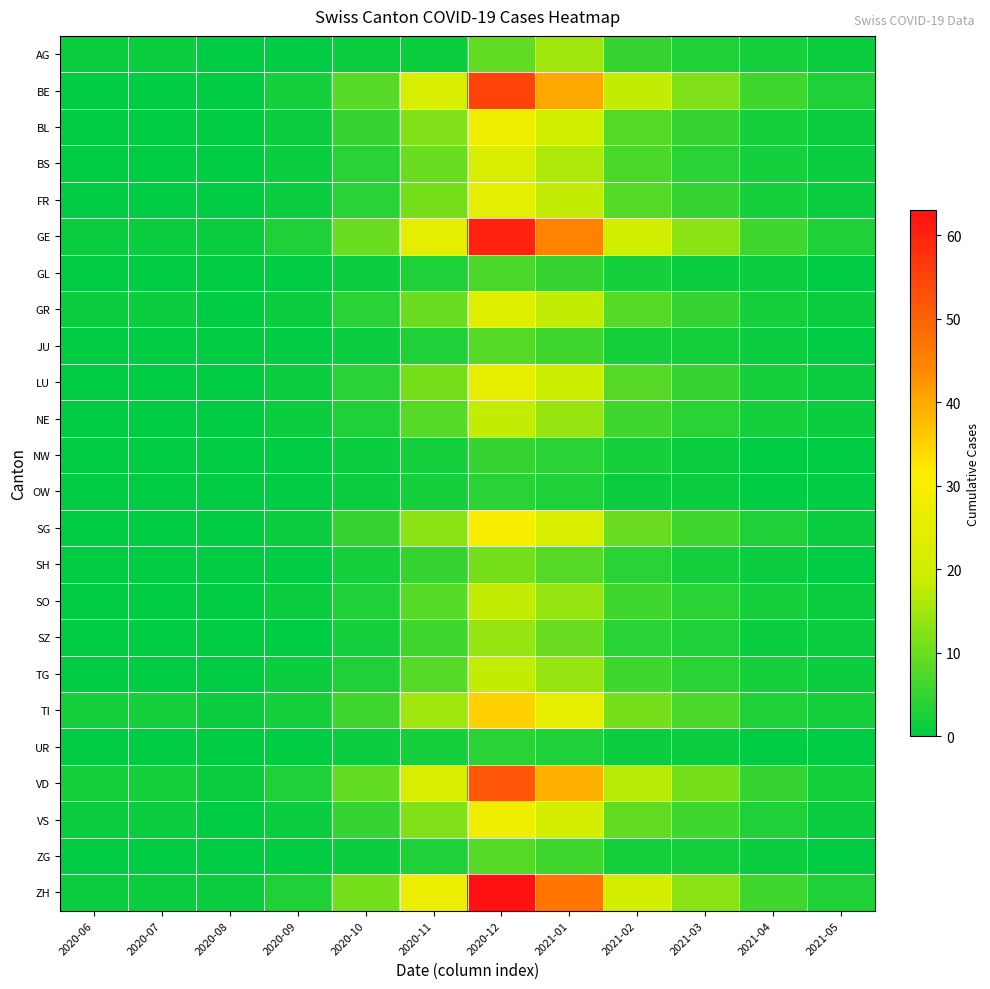

At how many categories does at least one series exceed 14?

4